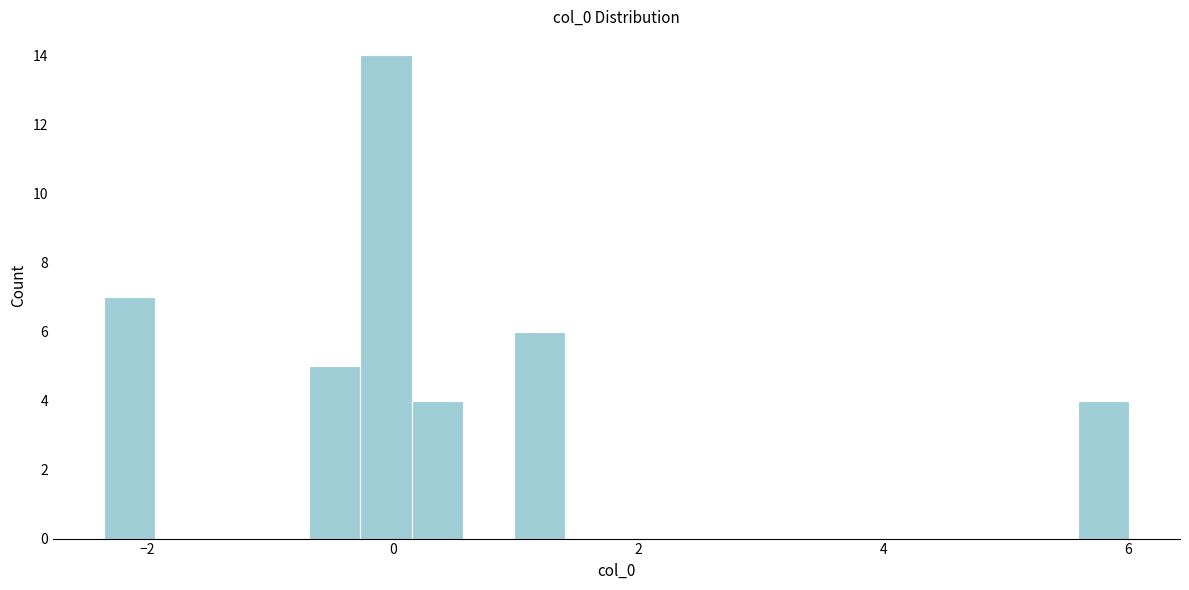

Read against the x-axis, roughly where is the centre of the tallest bar?

0.0